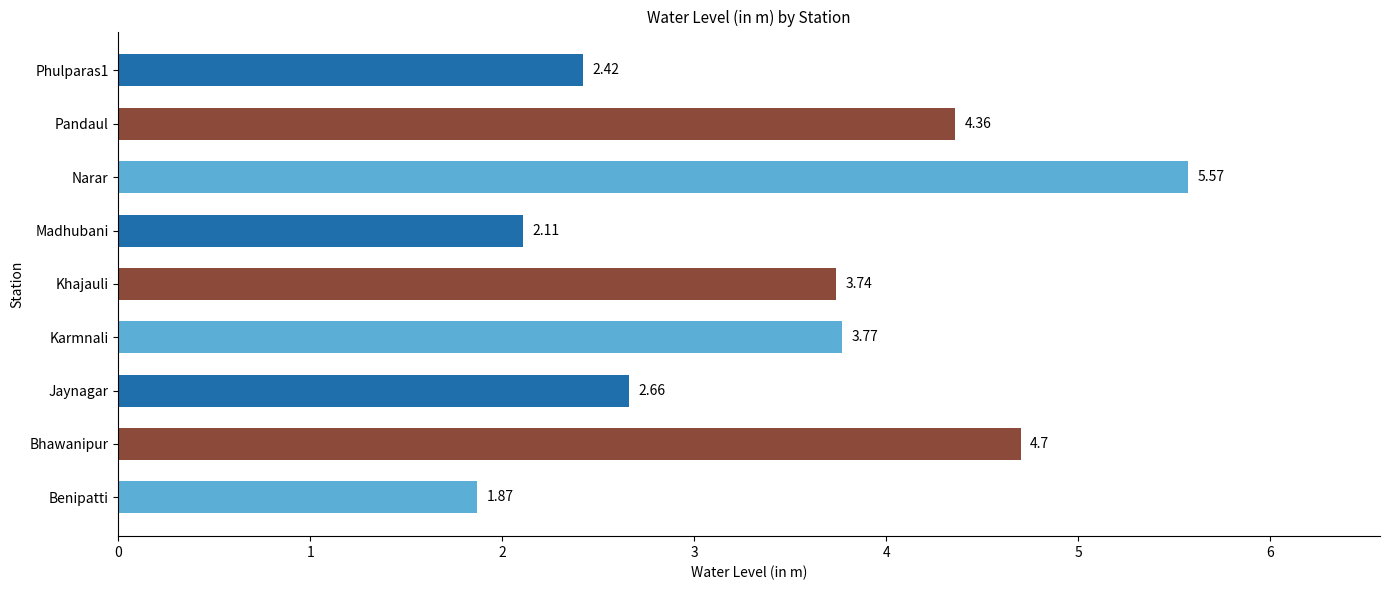

What is the change in value from Khajauli to Narar?

+1.8